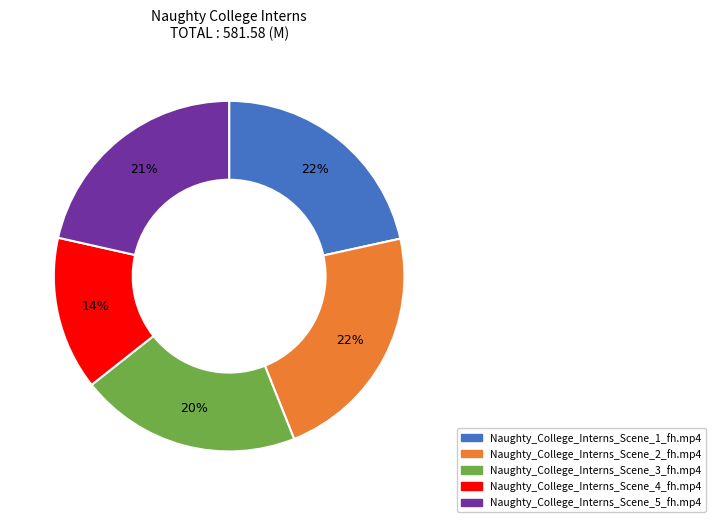

To the nearest percent, what is the average slice percentage?

20%